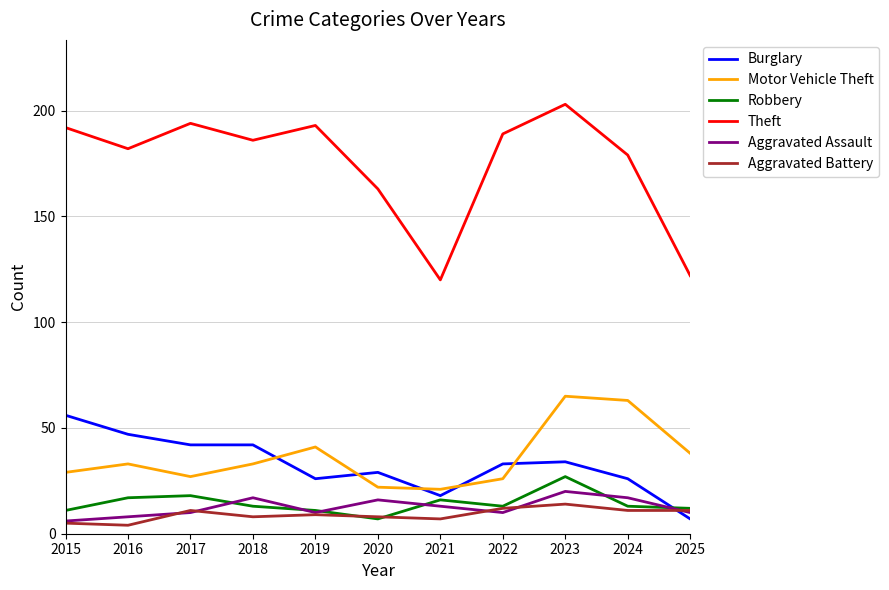

Between which two adjacent categories do Robbery and Aggravated Battery first intersect?

2019 and 2020